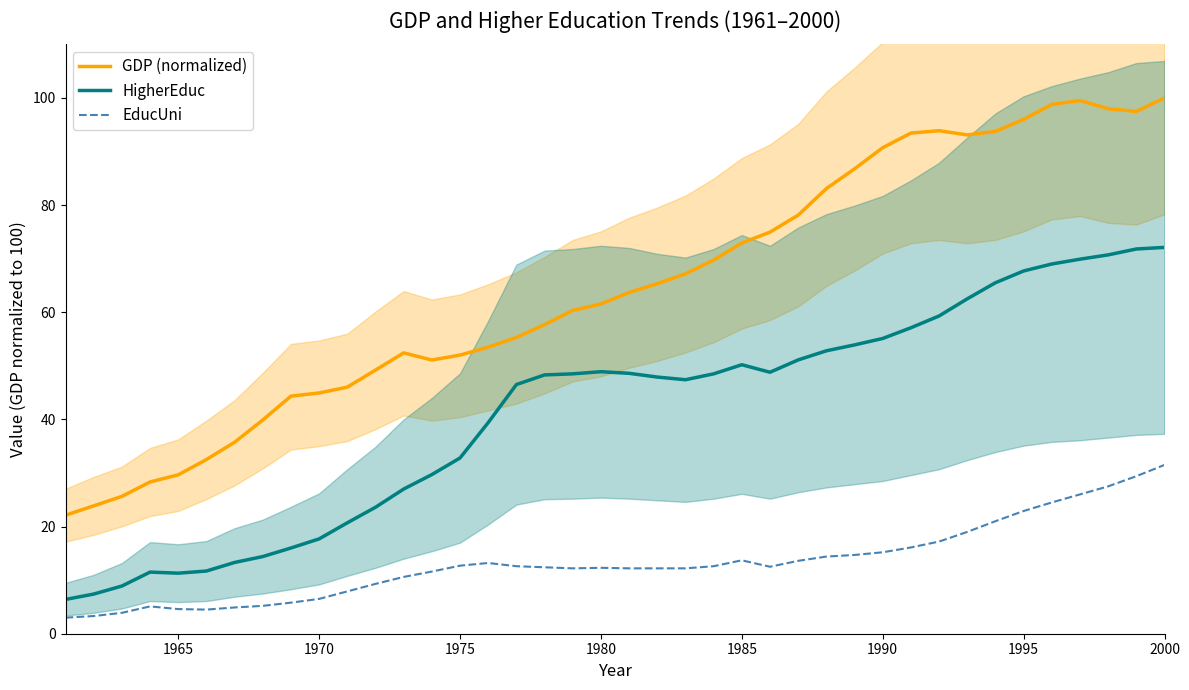

The value of EducUni at 1980 is 16.1. True or false?

False